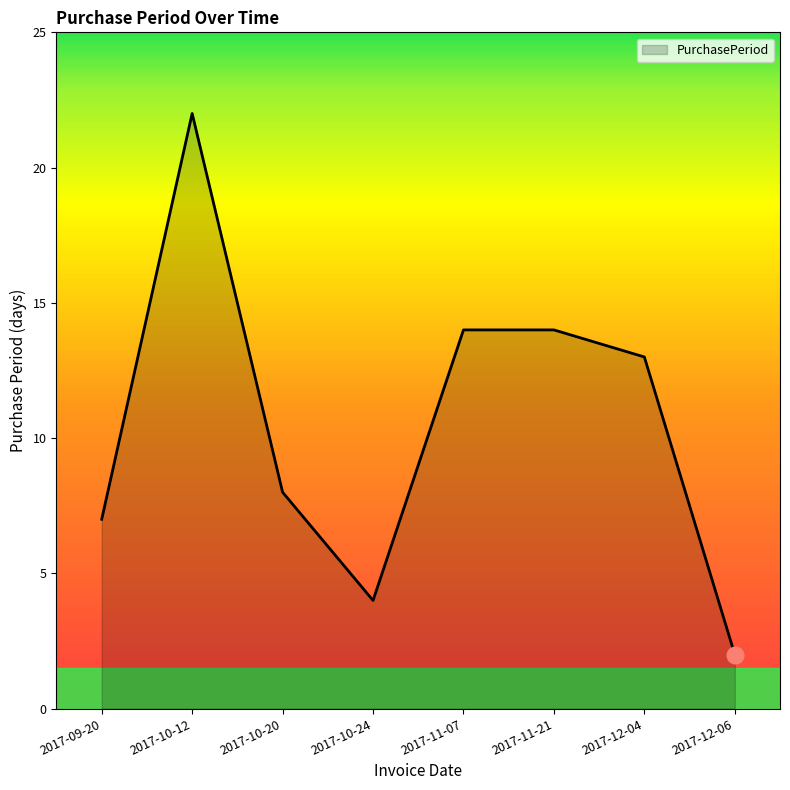

Reading left to right, list all the values displayed in this chart.

2017-09-20=7	2017-10-12=22	2017-10-20=8	2017-10-24=4	2017-11-07=14	2017-11-21=14	2017-12-04=13	2017-12-06=2